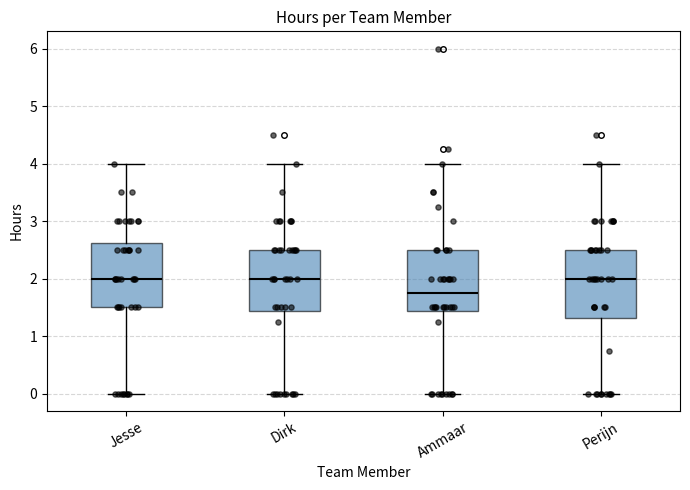

Where does the upper whisker of the box for Perijn end on the y-axis? The values are not printed on the chart, so give them approximately, as read against the axis.

4.0